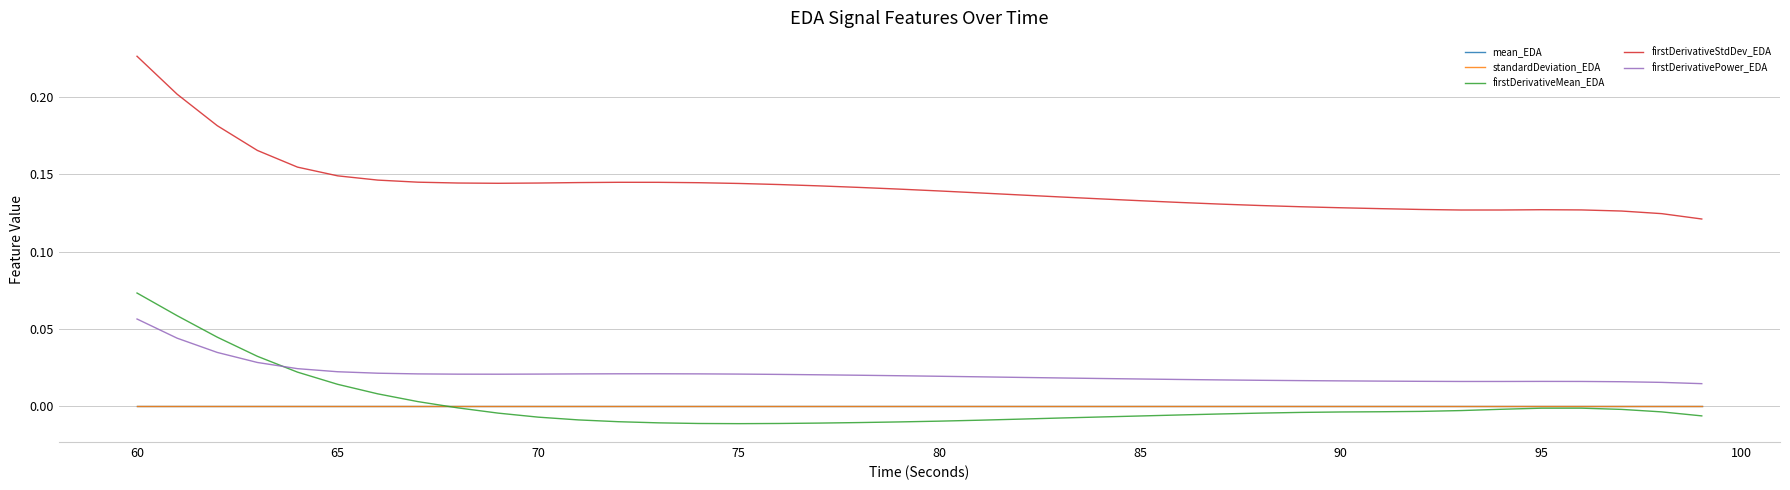

Which series has the largest total across all categories?

firstDerivativeStdDev_EDA